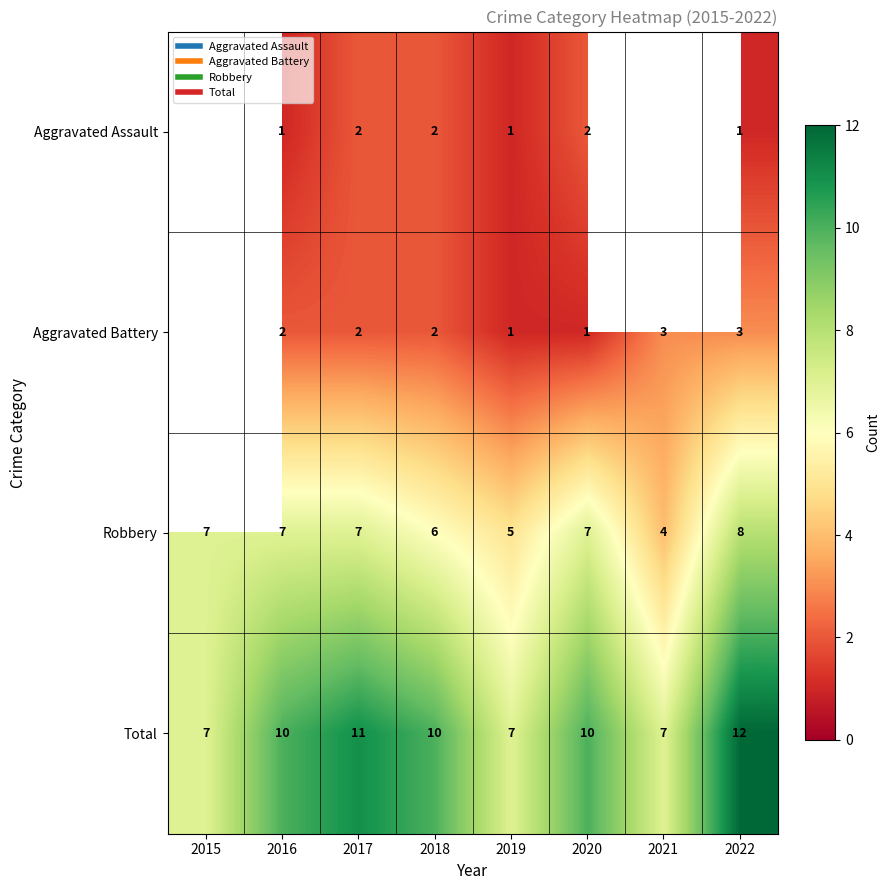

What is the total value across all series at 2018?

20.0